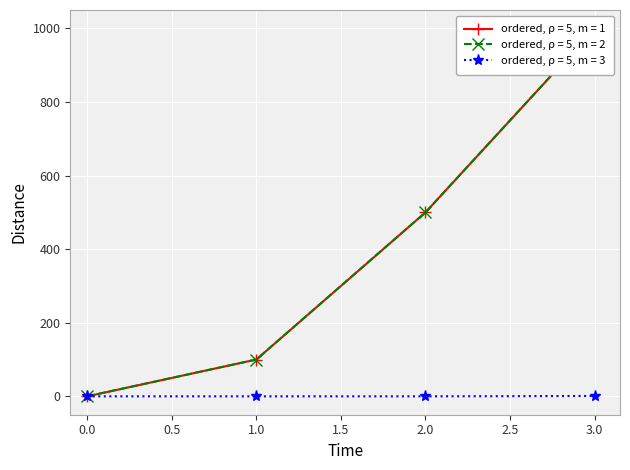

How many data points in mg_kg_day_value are less than 500?

2